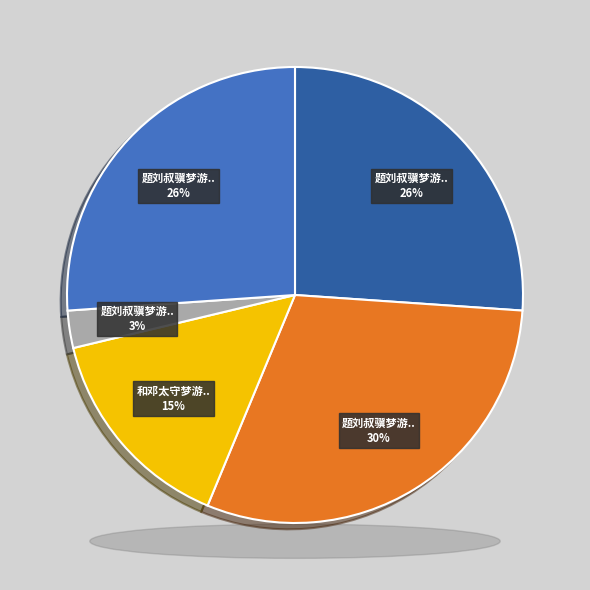

Is there a majority slice in this chart?

No